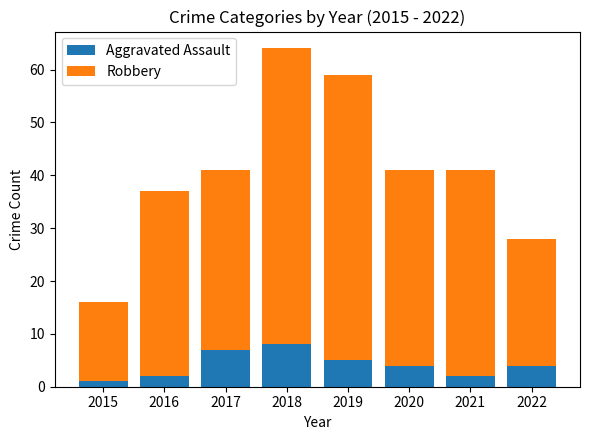

At which category is the sum across all series the highest?

2018